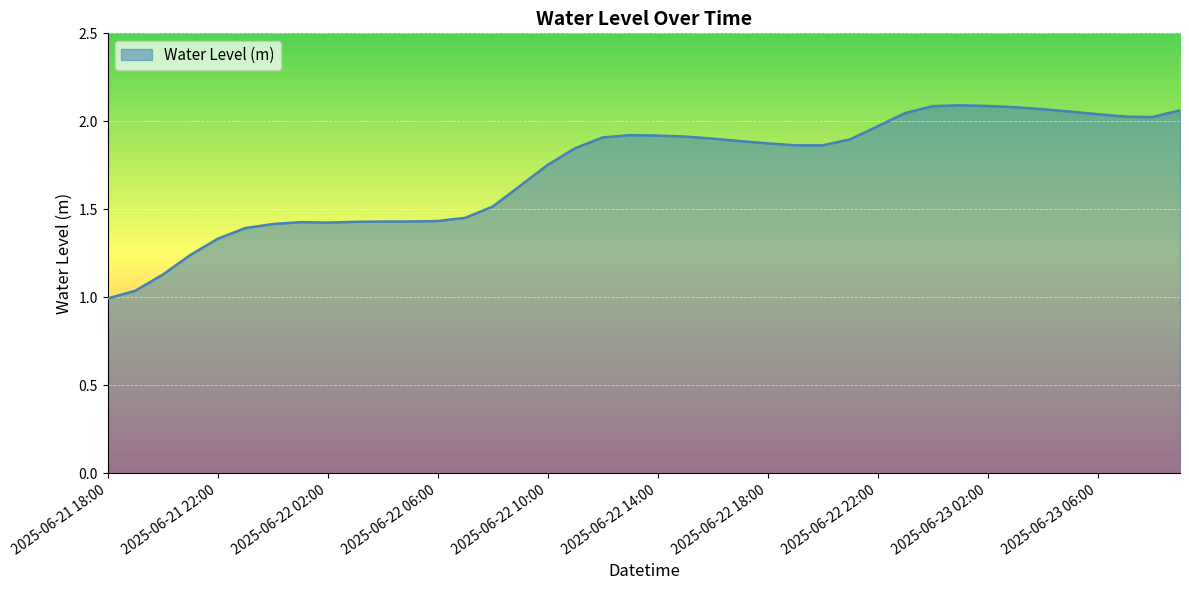

What is the average value?

1.7